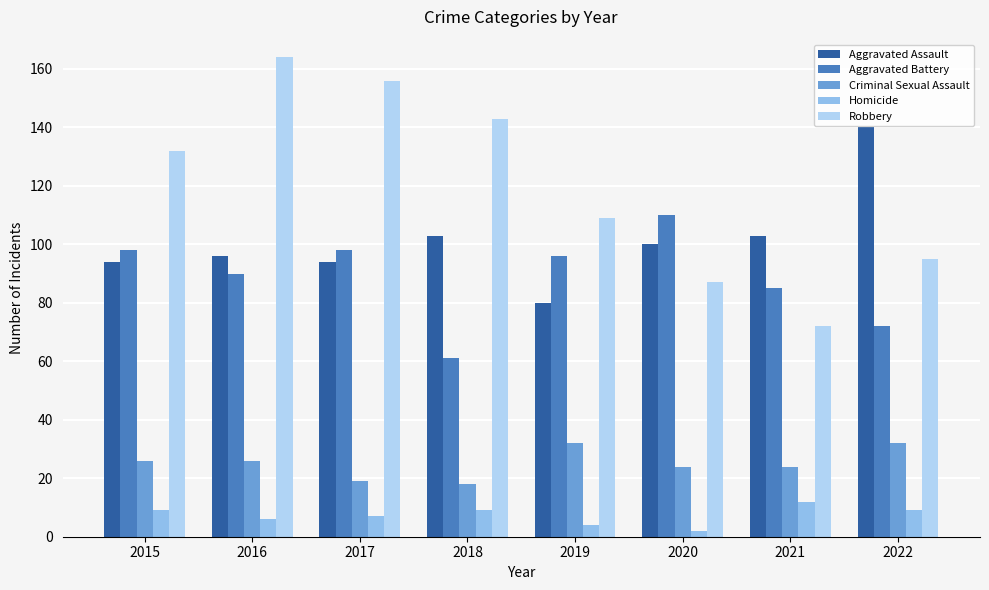

What is the difference between the Criminal Sexual Assault values at 2017 and 2018?

1